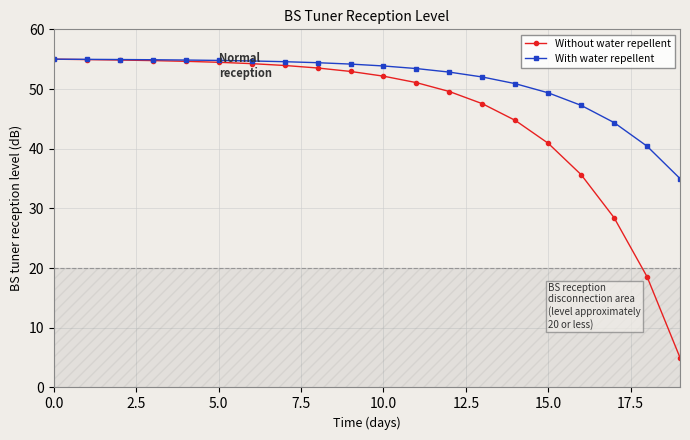

What is the highest value of the With water repellent series?

55.0